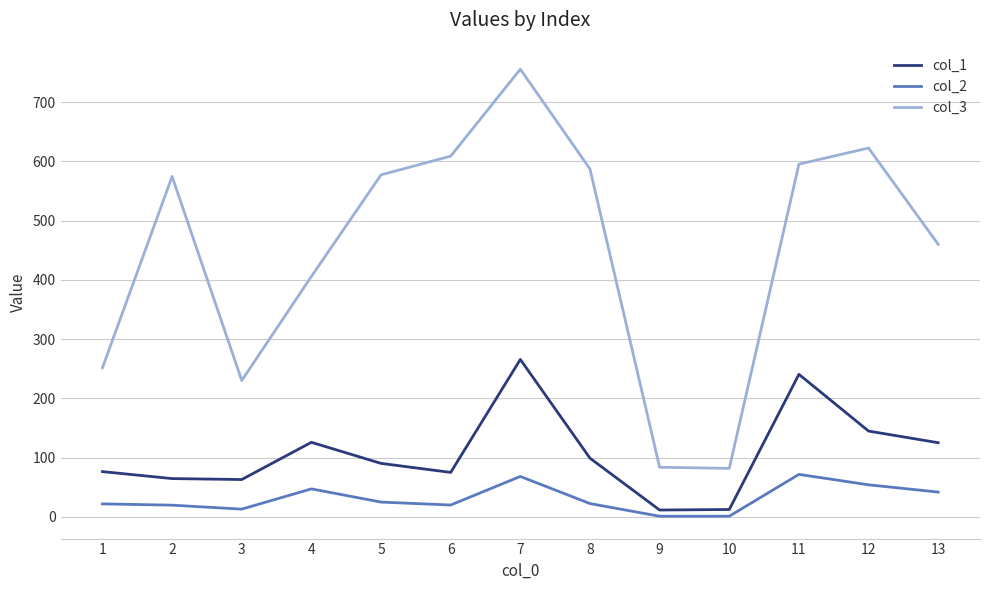

At which label does col_1 first exceed 90?

4